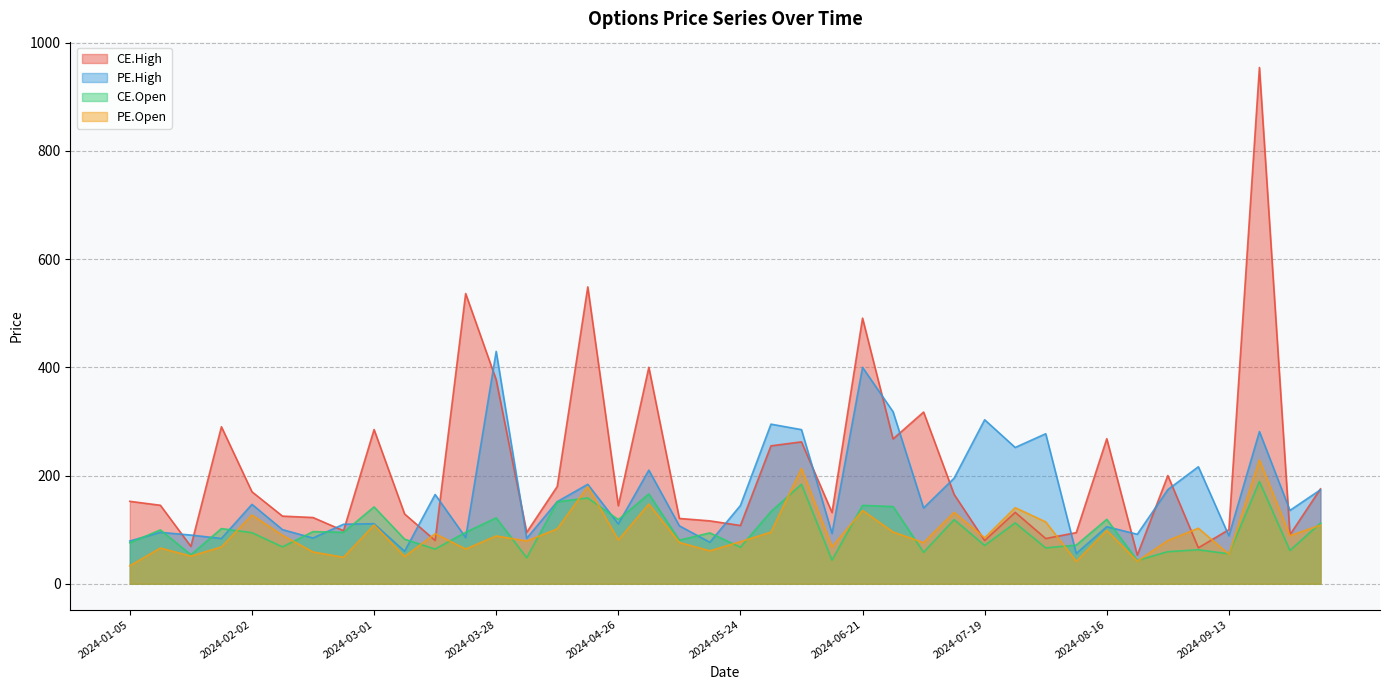

Rank the categories by CE.High value from lowest to highest.

2024-08-23, 2024-09-06, 2024-01-19, 2024-07-19, 2024-03-15, 2024-08-02, 2024-09-27, 2024-08-09, 2024-04-05, 2024-02-23, 2024-09-13, 2024-05-24, 2024-05-17, 2024-05-10, 2024-02-16, 2024-02-09, 2024-03-07, 2024-06-14, 2024-07-26, 2024-04-26, 2024-01-12, 2024-01-05, 2024-07-12, 2024-02-02, 2024-10-04, 2024-04-12, 2024-08-30, 2024-05-31, 2024-06-07, 2024-06-28, 2024-08-16, 2024-03-01, 2024-01-25, 2024-07-05, 2024-03-28, 2024-05-03, 2024-06-21, 2024-03-22, 2024-04-19, 2024-09-20